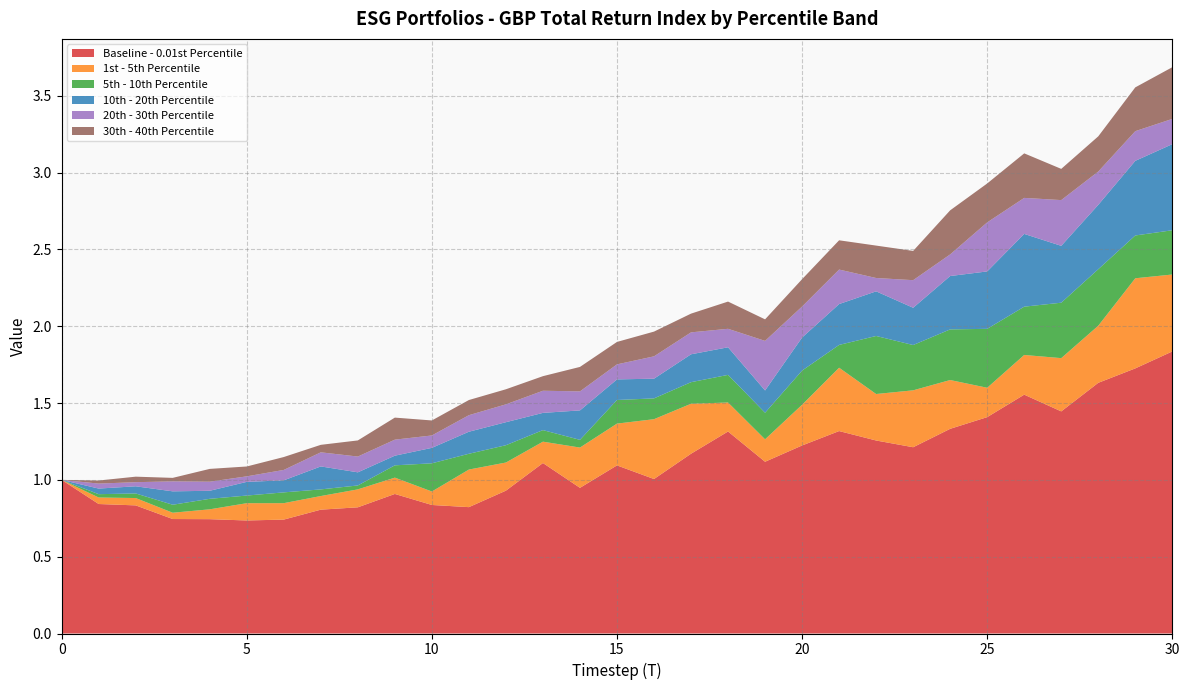

Reading left to right, transcribe all the data shown in this chart.

Baseline - 0.01st Percentile: 0=1.0	1=0.8	2=0.8	3=0.7	4=0.7	5=0.7	6=0.7	7=0.8	8=0.8	9=0.9	10=0.8	11=0.8	12=0.9	13=1.1	14=0.9	15=1.1	16=1.0	17=1.2	18=1.3	19=1.1	20=1.2	21=1.3	22=1.3	23=1.2	24=1.3	25=1.4	26=1.6	27=1.4	28=1.6	29=1.7	30=1.8
1st - 5th Percentile: 0=0.0	1=0.0	2=0.0	3=0.0	4=0.1	5=0.1	6=0.1	7=0.1	8=0.1	9=0.1	10=0.1	11=0.2	12=0.2	13=0.1	14=0.3	15=0.3	16=0.4	17=0.3	18=0.2	19=0.1	20=0.3	21=0.4	22=0.3	23=0.4	24=0.3	25=0.2	26=0.3	27=0.3	28=0.4	29=0.6	30=0.5
5th - 10th Percentile: 0=0.0	1=0.0	2=0.0	3=0.1	4=0.1	5=0.0	6=0.1	7=0.0	8=0.0	9=0.1	10=0.2	11=0.1	12=0.1	13=0.1	14=0.1	15=0.2	16=0.1	17=0.1	18=0.2	19=0.2	20=0.2	21=0.1	22=0.4	23=0.3	24=0.3	25=0.4	26=0.3	27=0.4	28=0.4	29=0.3	30=0.3
10th - 20th Percentile: 0=0.0	1=0.0	2=0.0	3=0.1	4=0.1	5=0.1	6=0.1	7=0.1	8=0.1	9=0.1	10=0.1	11=0.1	12=0.1	13=0.1	14=0.2	15=0.1	16=0.1	17=0.2	18=0.2	19=0.1	20=0.2	21=0.3	22=0.3	23=0.2	24=0.3	25=0.4	26=0.5	27=0.4	28=0.4	29=0.5	30=0.6
20th - 30th Percentile: 0=0.0	1=0.0	2=0.0	3=0.1	4=0.1	5=0.0	6=0.1	7=0.1	8=0.1	9=0.1	10=0.1	11=0.1	12=0.1	13=0.1	14=0.1	15=0.1	16=0.1	17=0.1	18=0.1	19=0.3	20=0.2	21=0.2	22=0.1	23=0.2	24=0.1	25=0.3	26=0.2	27=0.3	28=0.2	29=0.2	30=0.2
30th - 40th Percentile: 0=0.0	1=0.0	2=0.0	3=0.0	4=0.1	5=0.1	6=0.1	7=0.0	8=0.1	9=0.1	10=0.1	11=0.1	12=0.1	13=0.1	14=0.2	15=0.1	16=0.2	17=0.1	18=0.2	19=0.1	20=0.2	21=0.2	22=0.2	23=0.2	24=0.3	25=0.3	26=0.3	27=0.2	28=0.2	29=0.3	30=0.3